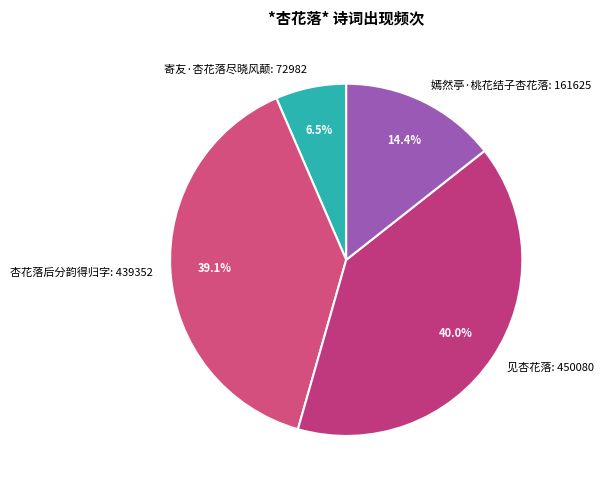

To the nearest percent, what is the average slice percentage?

25%